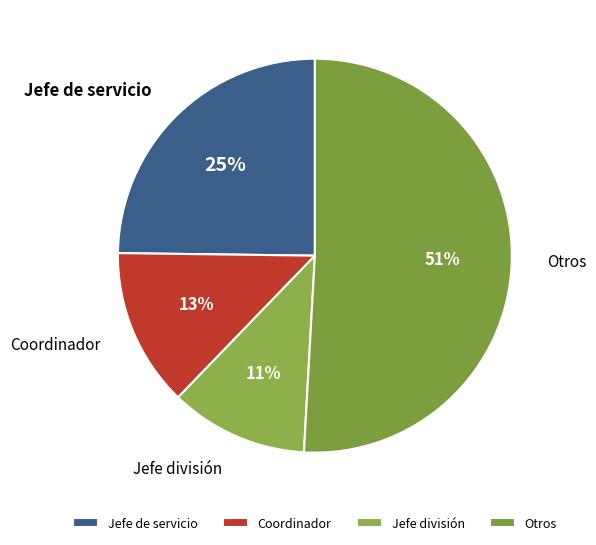

Combined, do Coordinador and Jefe división account for over 50%?

No